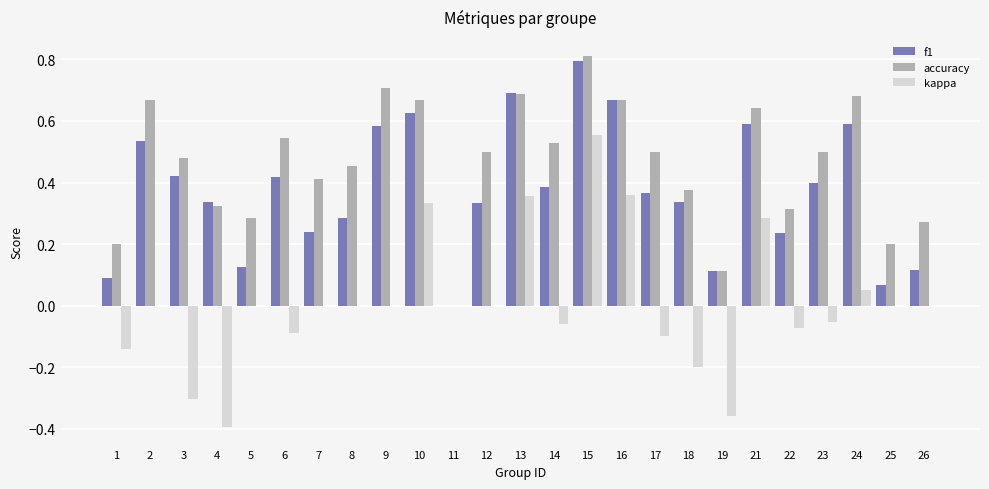

What is the sum of the accuracy values at 1 and 24?

0.9